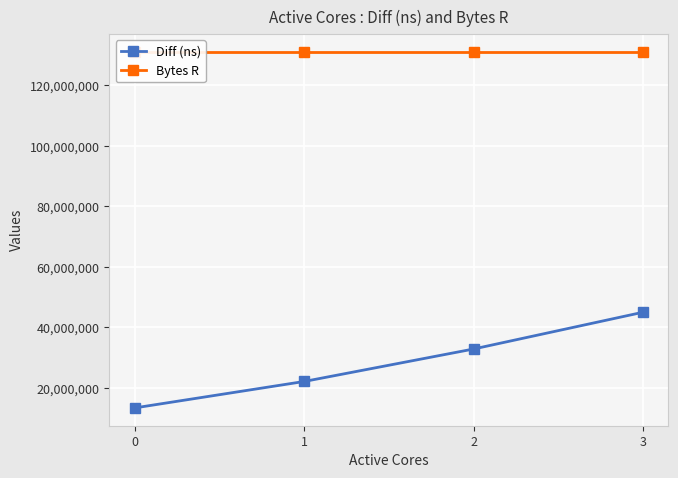

True or false: Diff (ns) and Bytes R cross at least once.

False